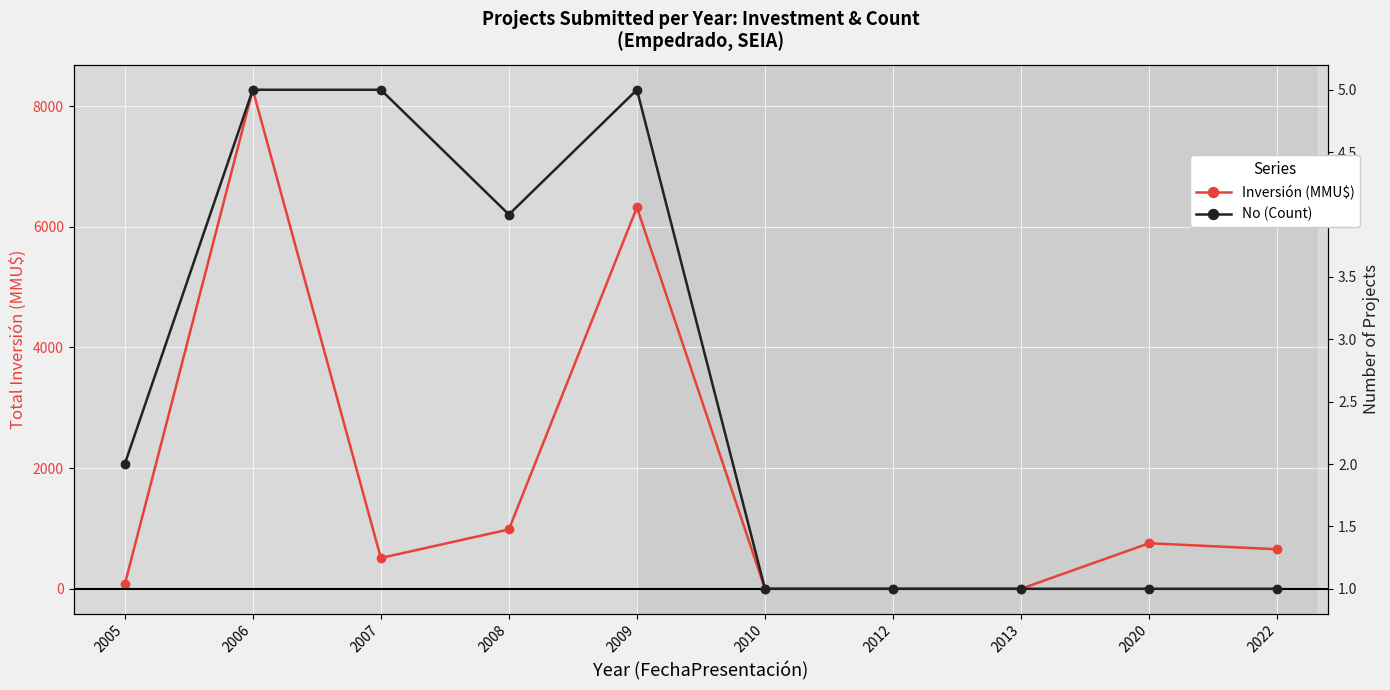

What is the difference between the highest and lowest values at 2007?

505